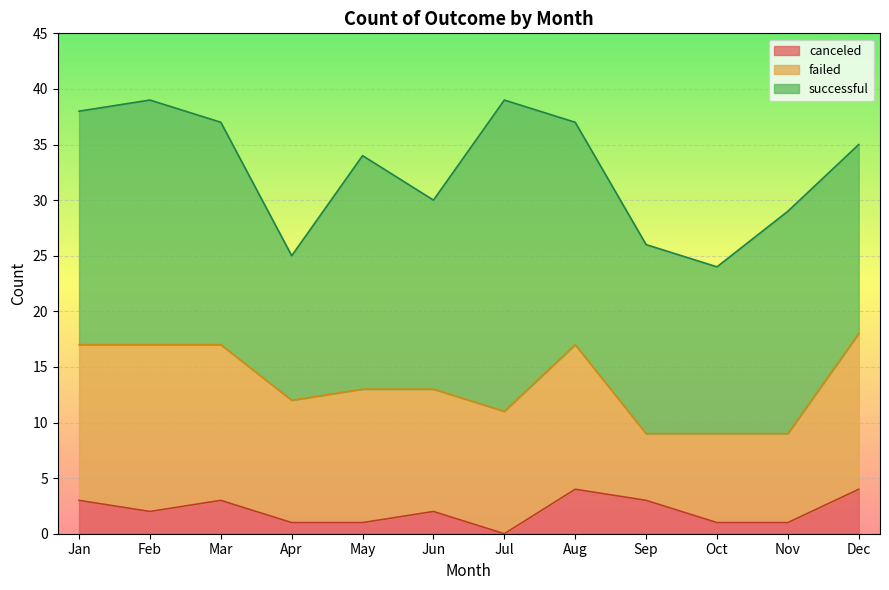

How many values in the canceled series exceed 2?

5